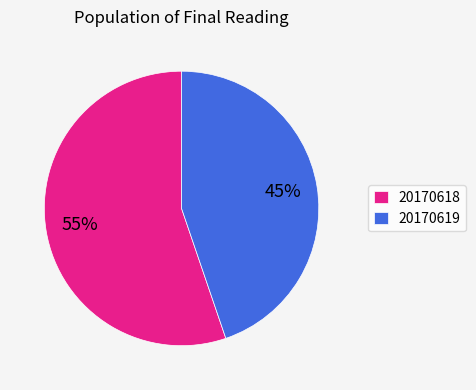

The 20170619 slice represents 45% of the pie. True or false?

True